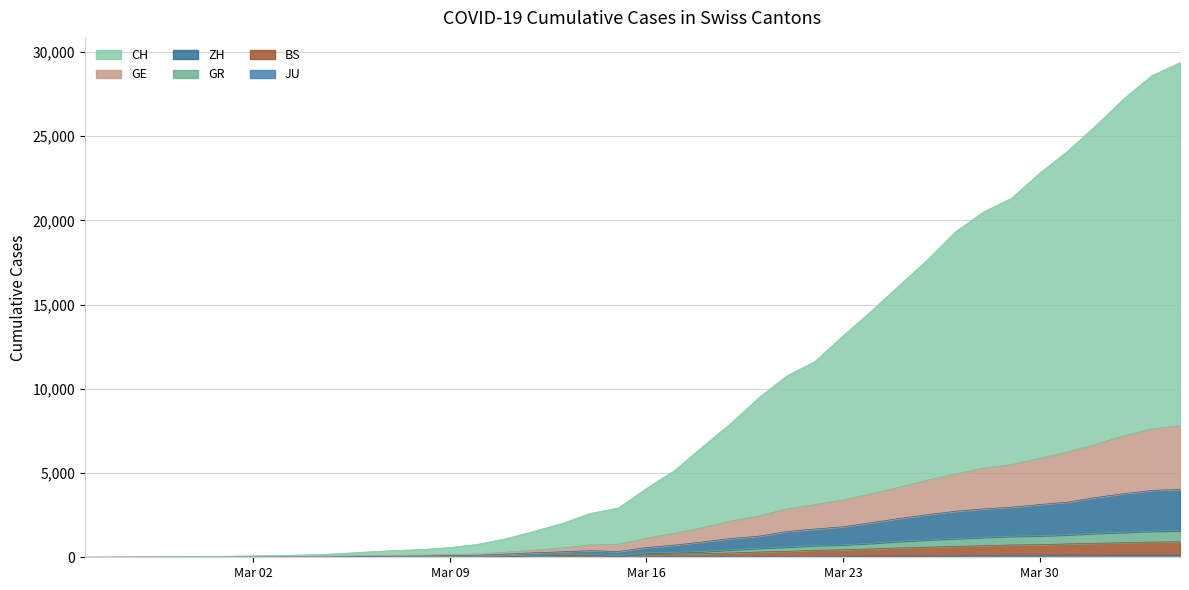

Which series has the largest total across all categories?

CH